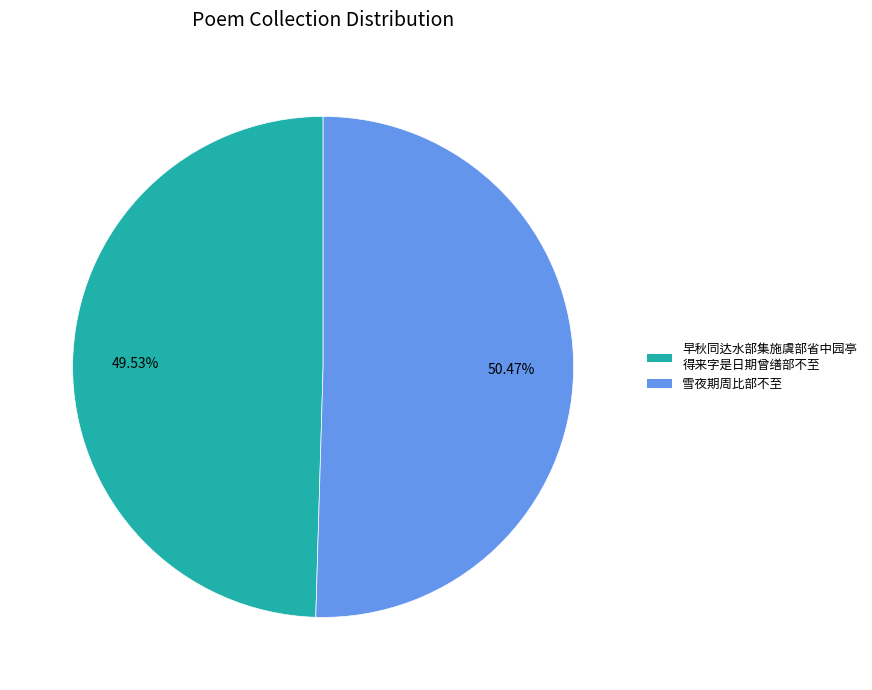

Does any single category account for the majority?

Yes